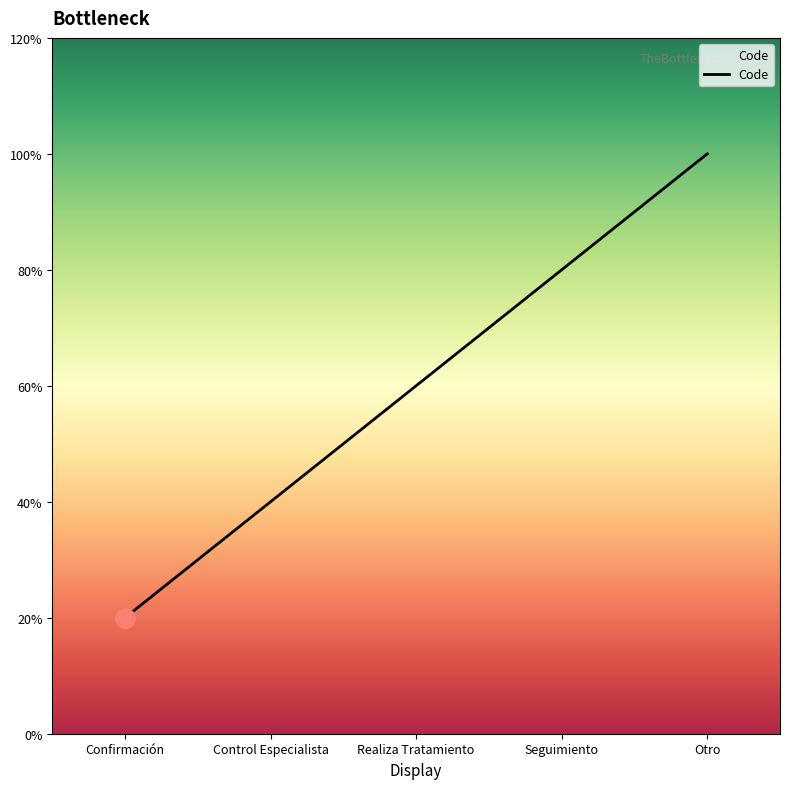

Does the chart have visible grid lines?

No